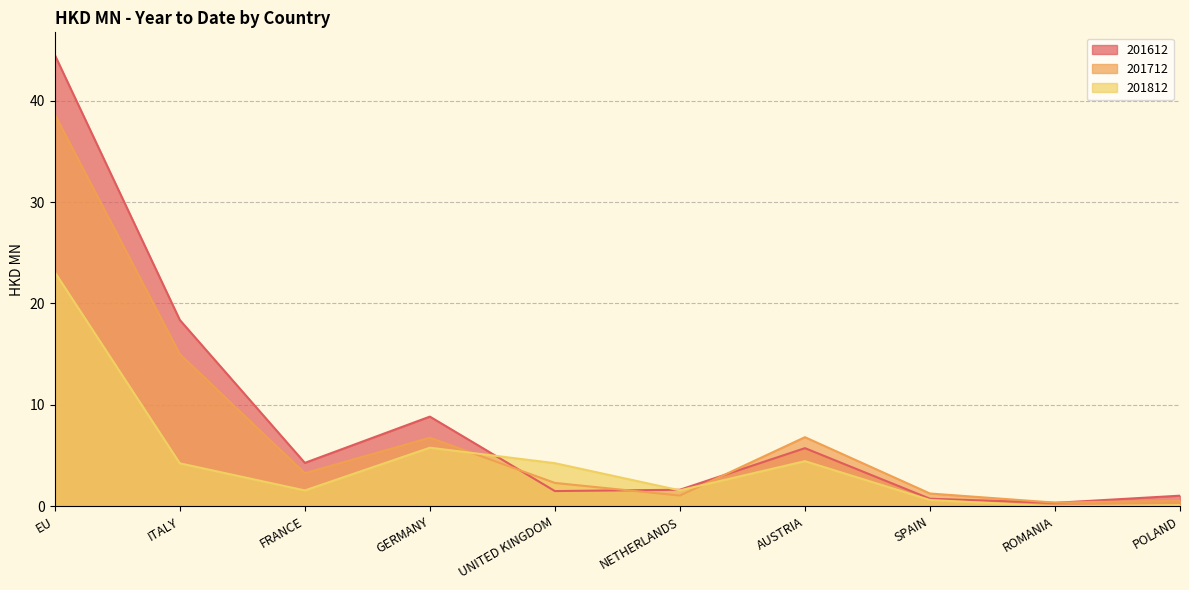

Reading left to right, extract all data points from this chart.

201612: 44.5	18.4	4.3	8.8	1.5	1.6	5.7	0.7	0.3	1.1
201712: 38.6	15.0	3.3	6.8	2.3	1.1	6.8	1.3	0.4	0.6
201812: 23.1	4.2	1.6	5.8	4.3	1.6	4.5	0.6	0.0	0.1